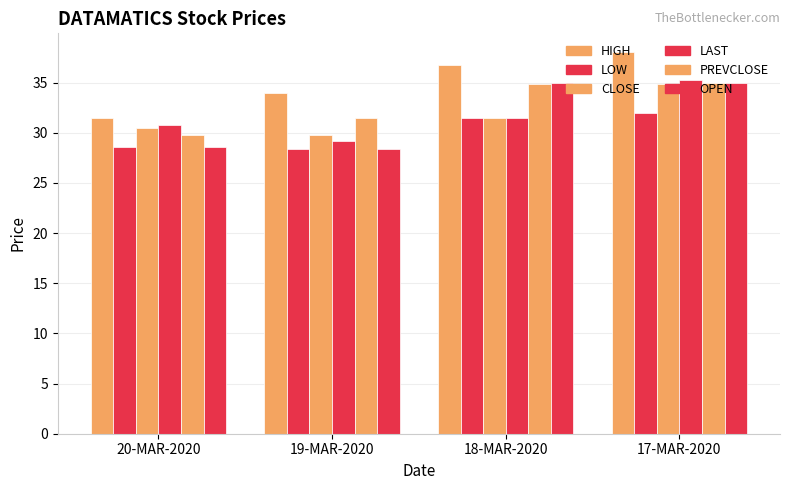

What is the difference between the maximum and second lowest values in the PREVCLOSE series?

3.6